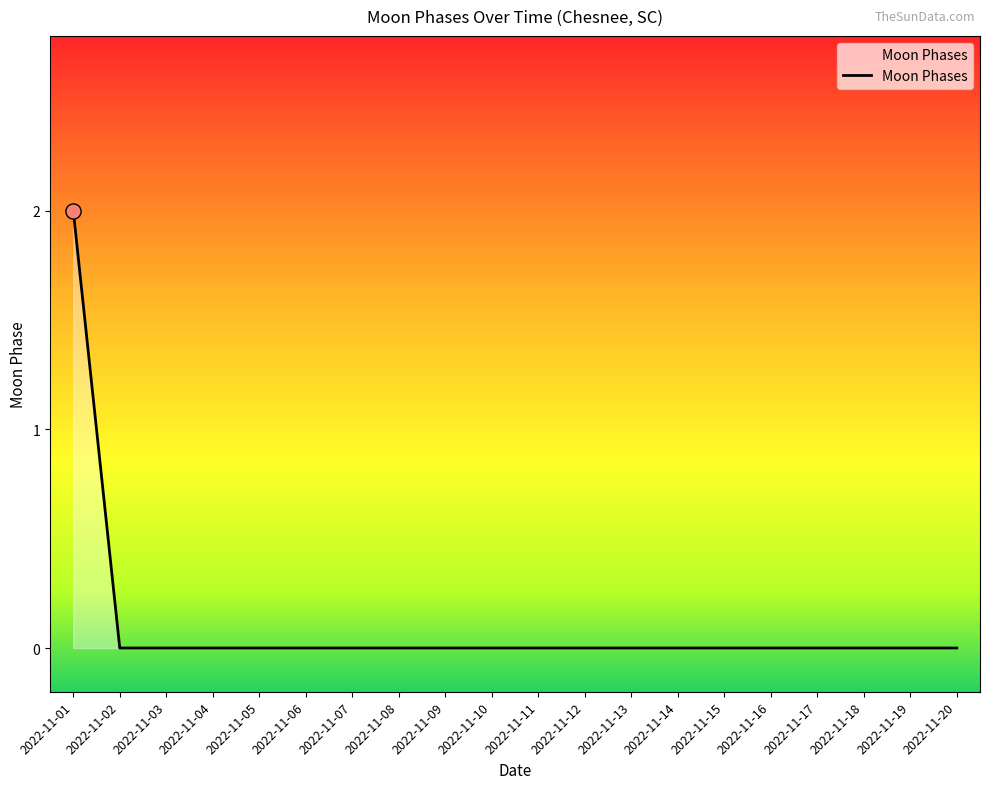

Which category has the highest value across all series?

2022-11-01